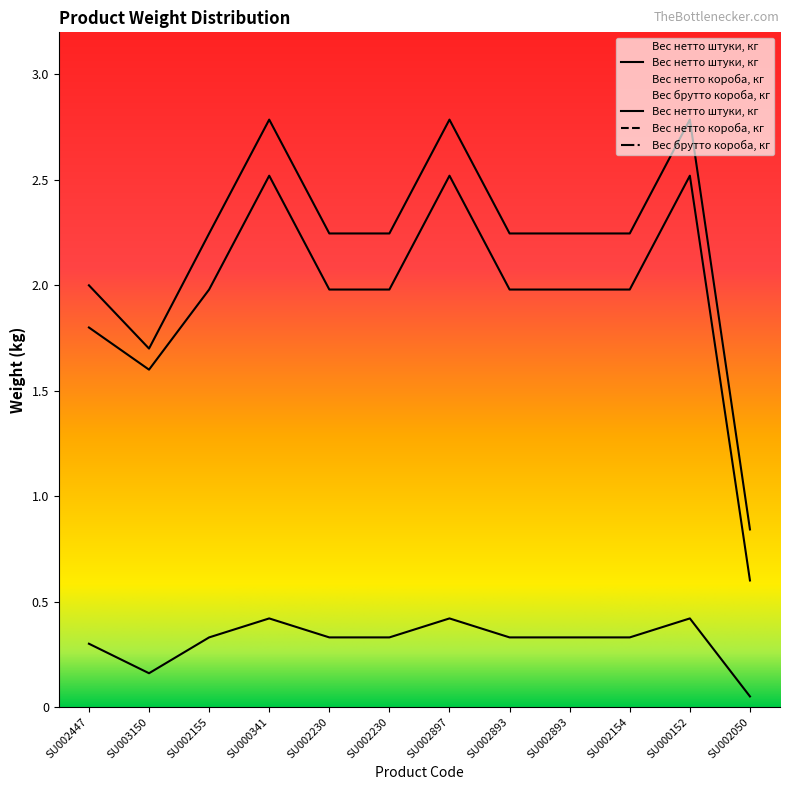

Rank the series by their maximum value, from lowest to highest.

Вес нетто штуки, кг, Вес нетто короба, кг, Вес брутто короба, кг